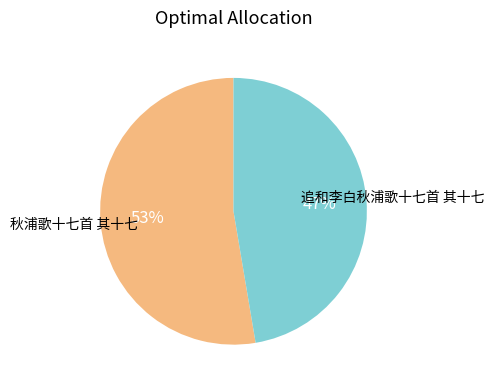

Which category has the smallest portion of the pie?

追和李白秋浦歌十七首 其十七